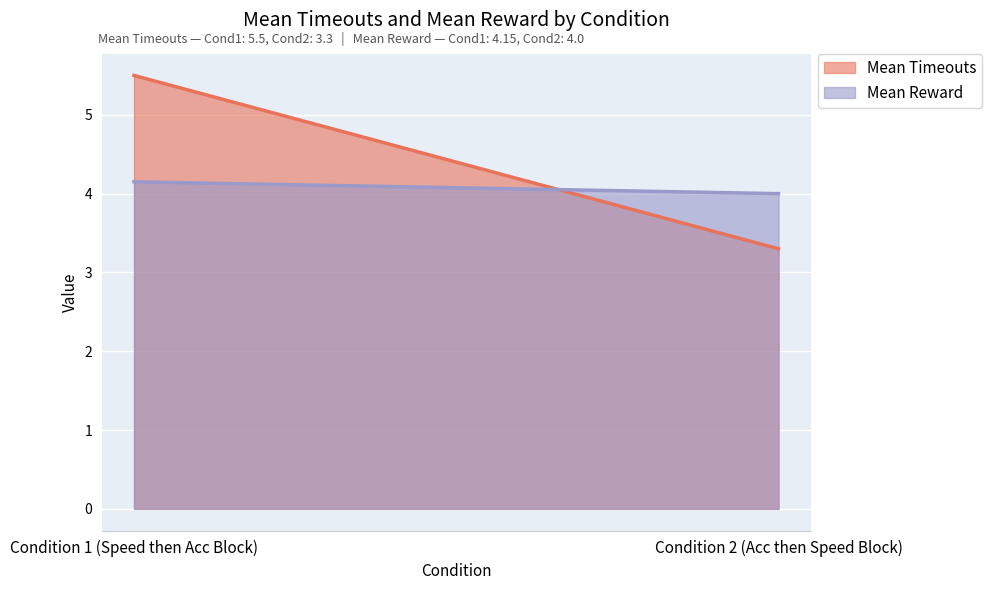

The Mean Reward series shows 6.5 at Condition 1 (Speed then Acc Block). True or false?

False